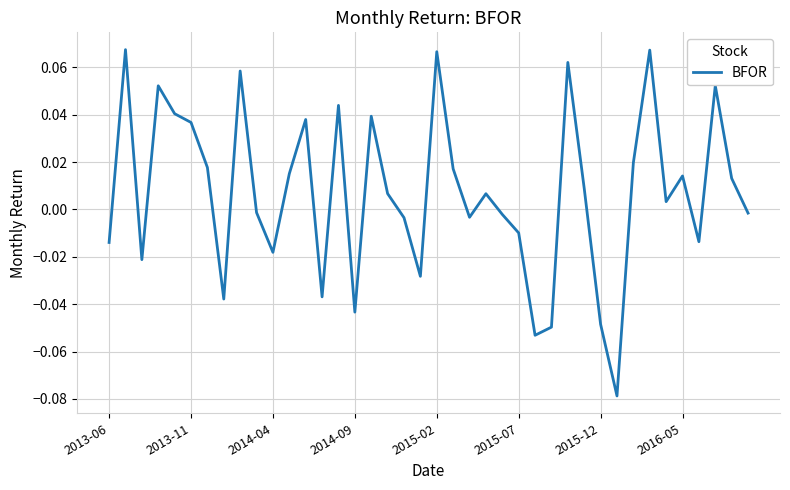

How many lines are shown in the chart?

1